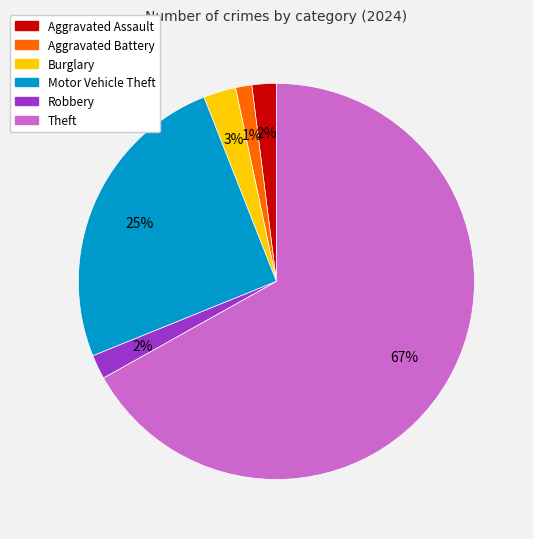

Which slice represents more than half of the pie?

Theft